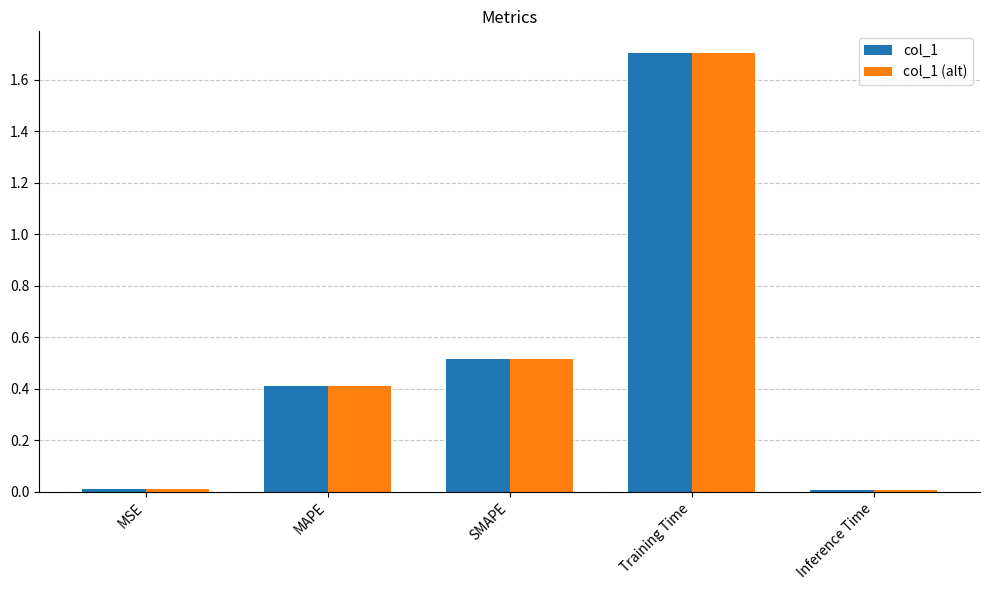

Is the value of col_1 (alt) at SMAPE greater than the value of col_1 at MSE?

Yes